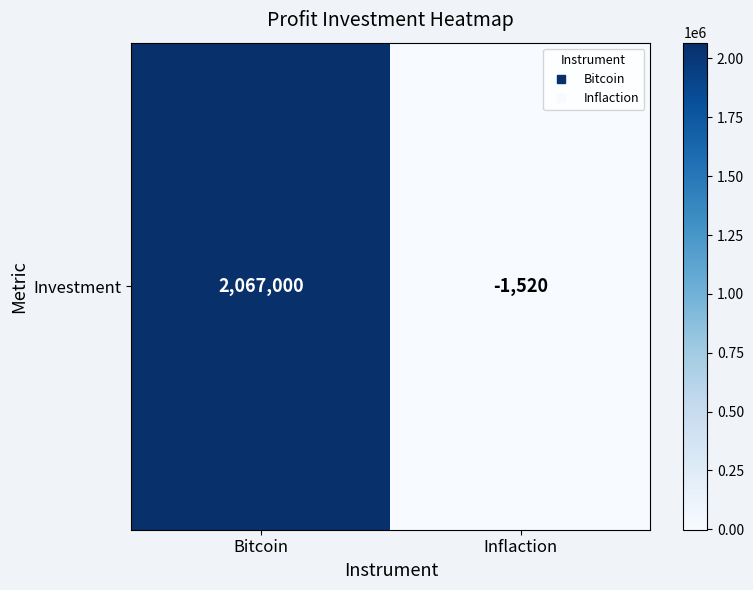

Reading left to right, what are all the values shown in this chart?

2067000	-1520